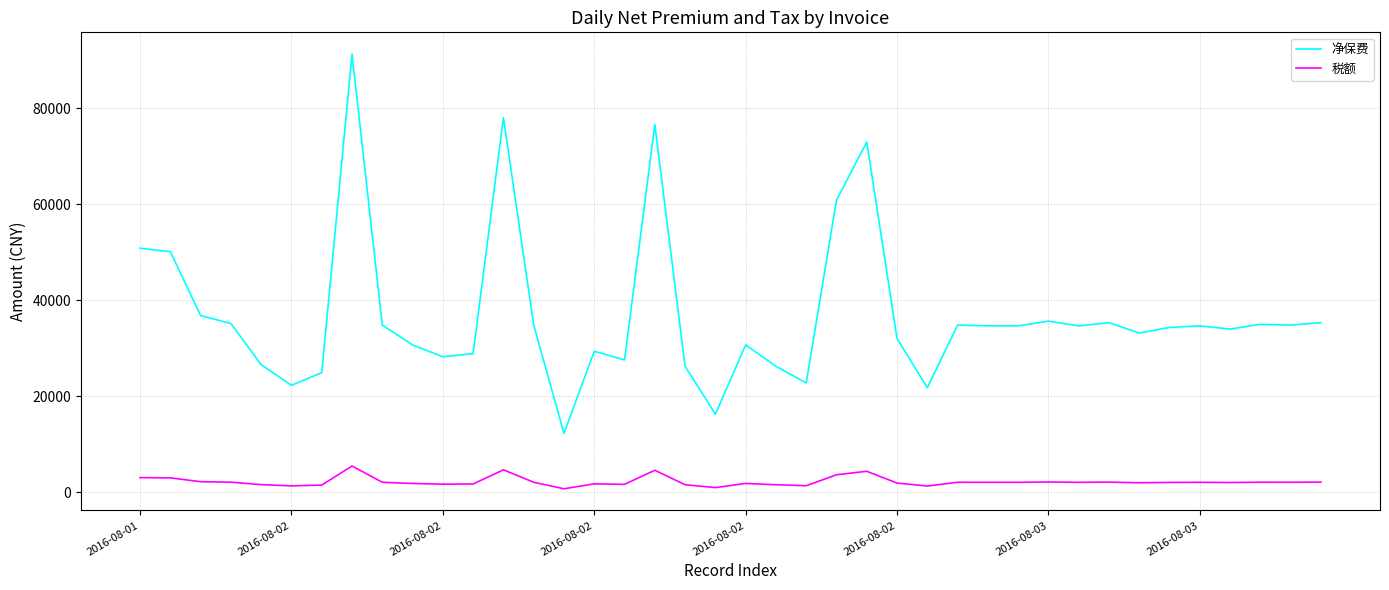

True or false: 净保费 and 税额 cross at least once.

False